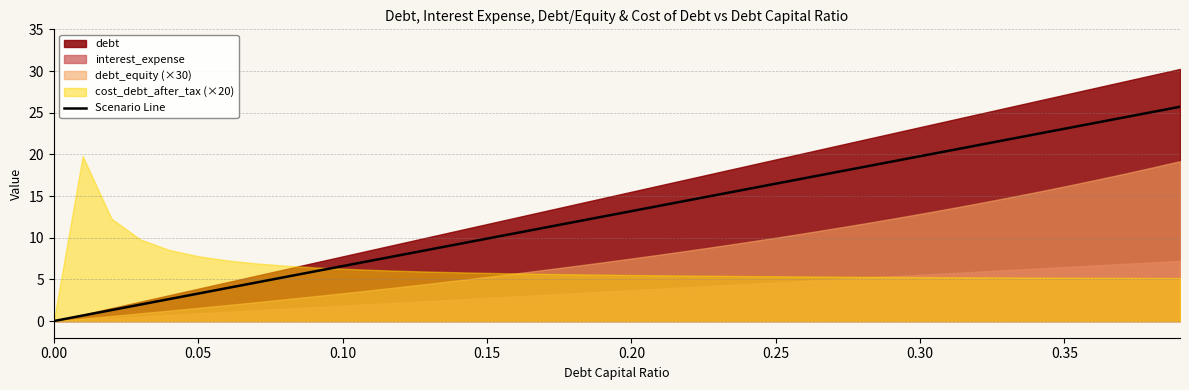

Does the chart have visible grid lines?

Yes